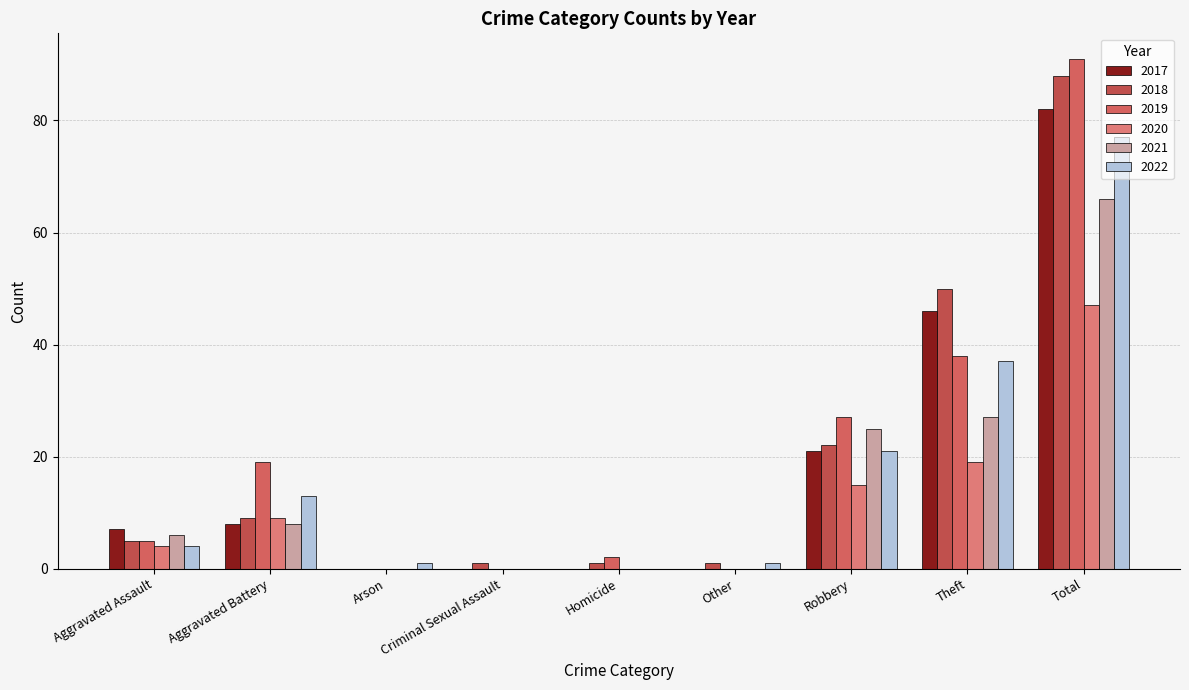

At which label does 2022 reach its peak?

Total